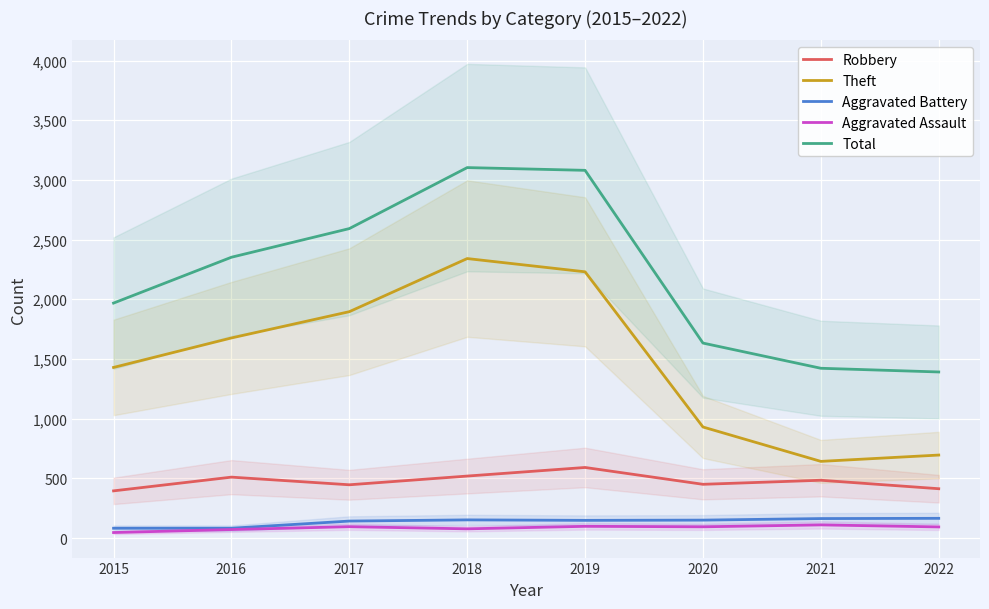

The Theft series shows 627 at 2015. True or false?

False